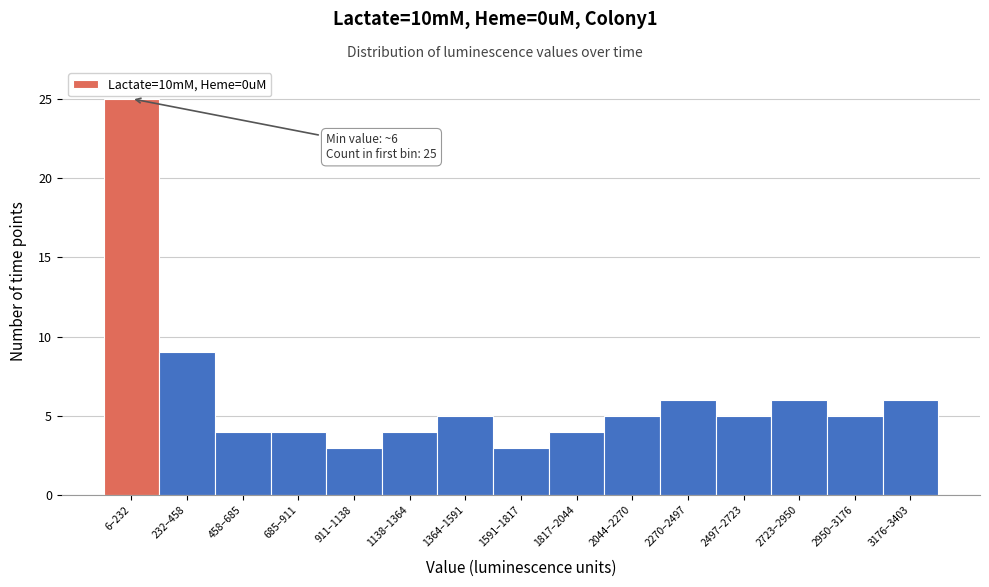

Reading left to right, what are all the values shown in this chart?

25	9	4	4	3	4	5	3	4	5	6	5	6	5	6